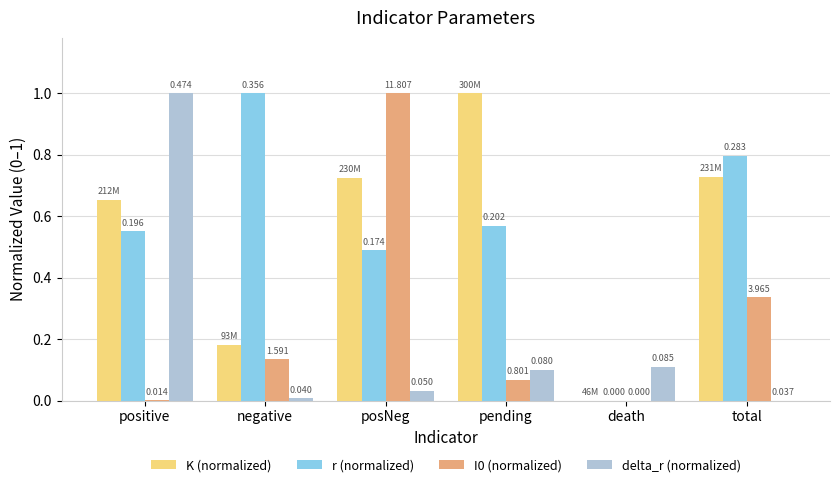

Between pending and death, which series saw the biggest shift?

K (normalized)